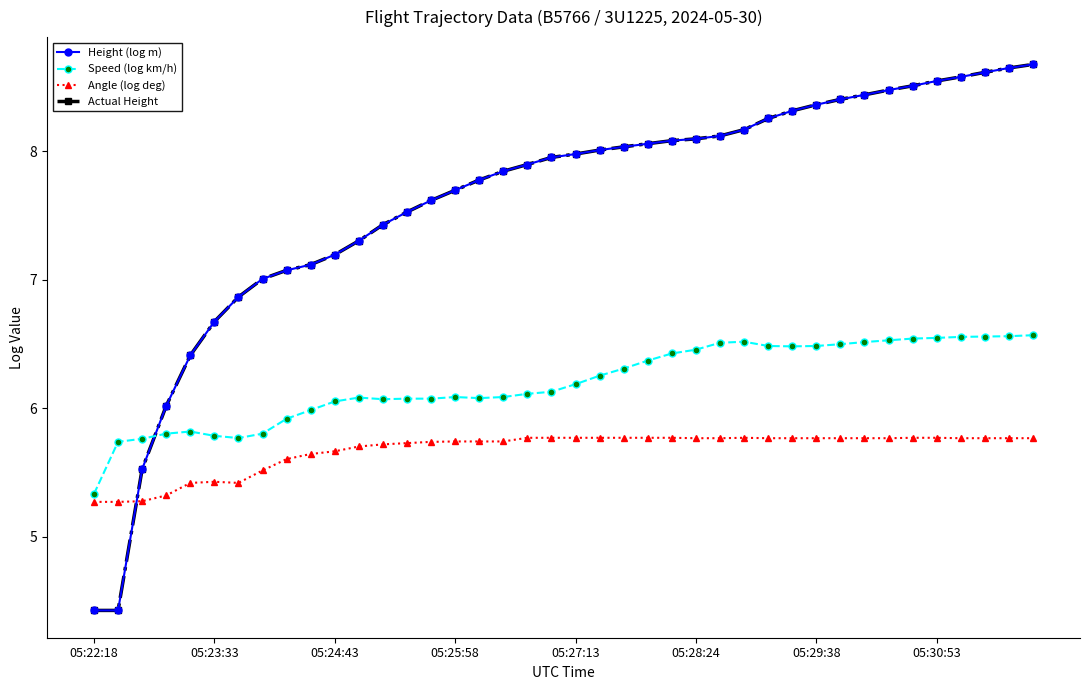

How many lines are shown in the chart?

4